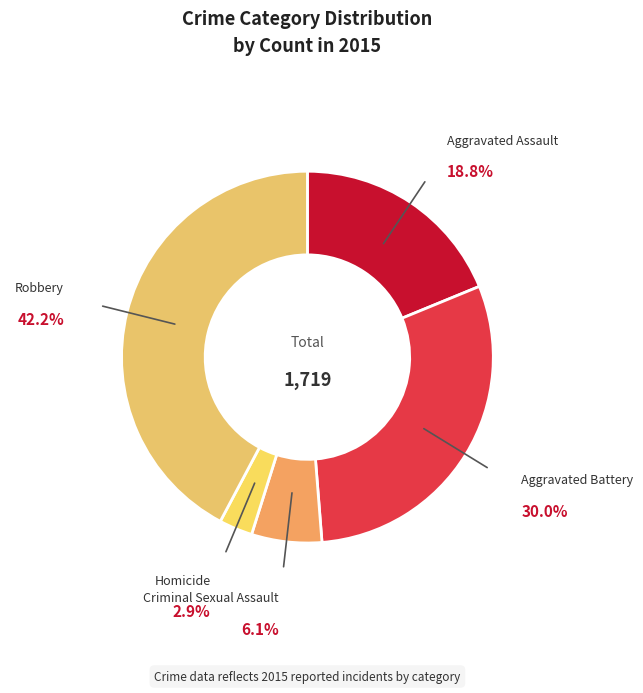

How many slices are in this pie chart?

5